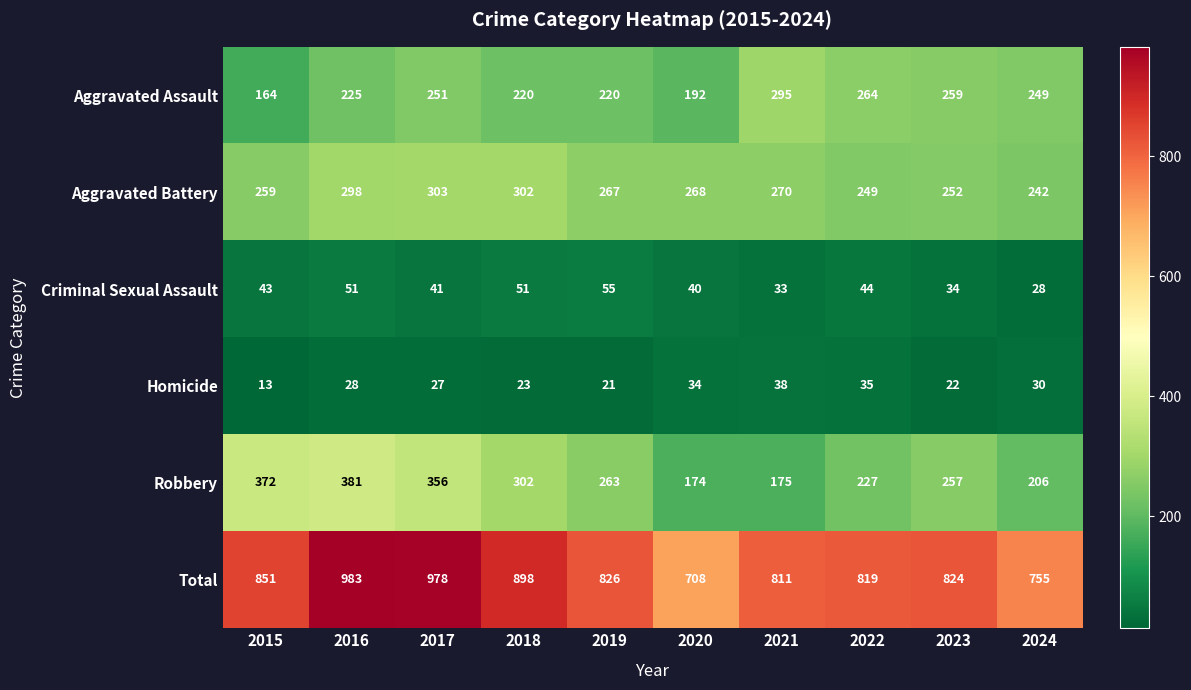

Which category has the lowest value across all series?

2015